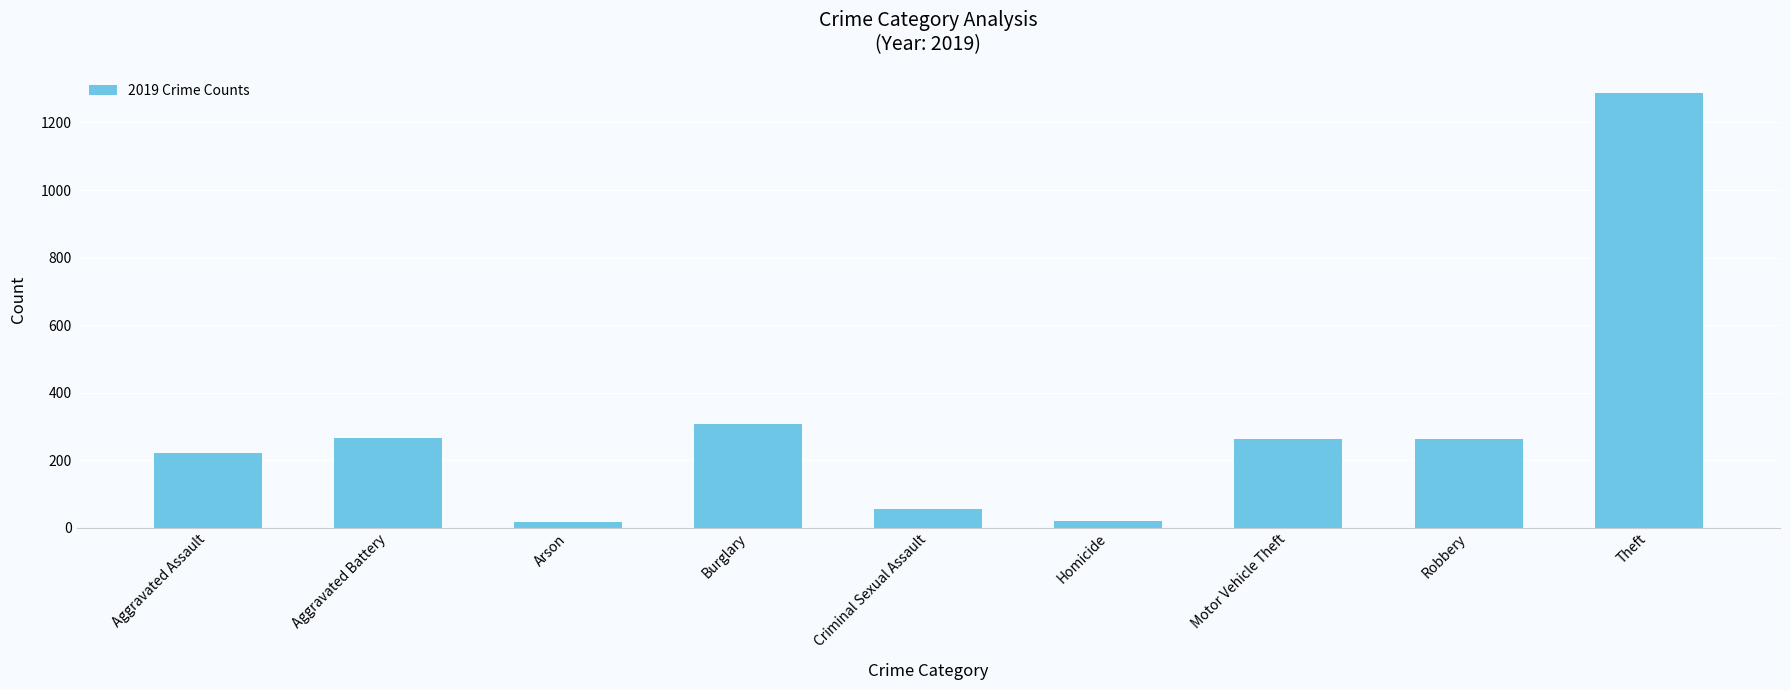

How many bars are there in total?

9